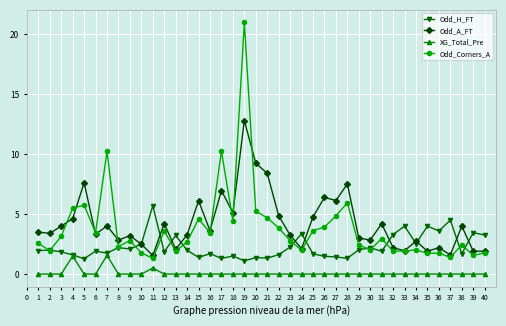

Is the value of Odd_Corners_A at 3 greater than the value of Odd_A_FT at 33?

Yes